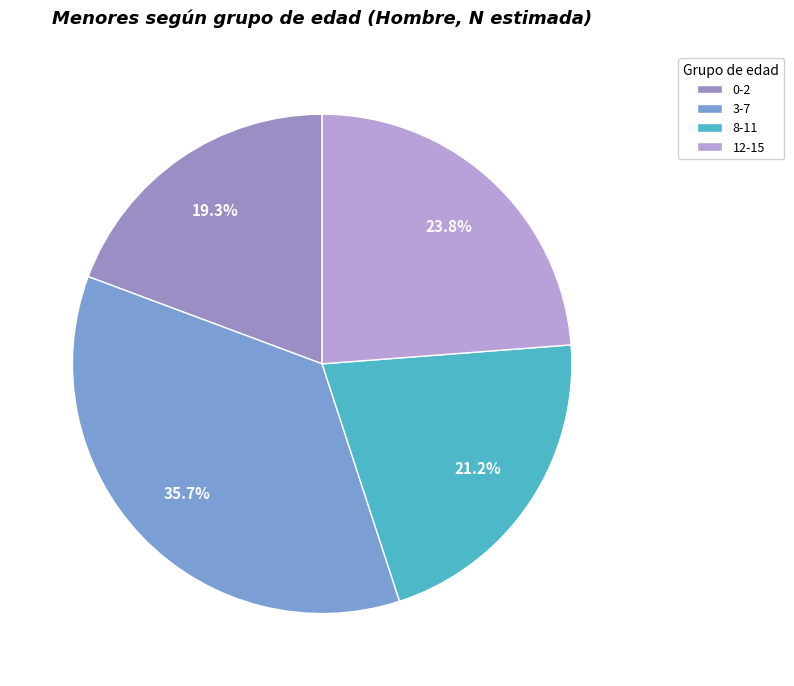

How many slices are in this pie chart?

4